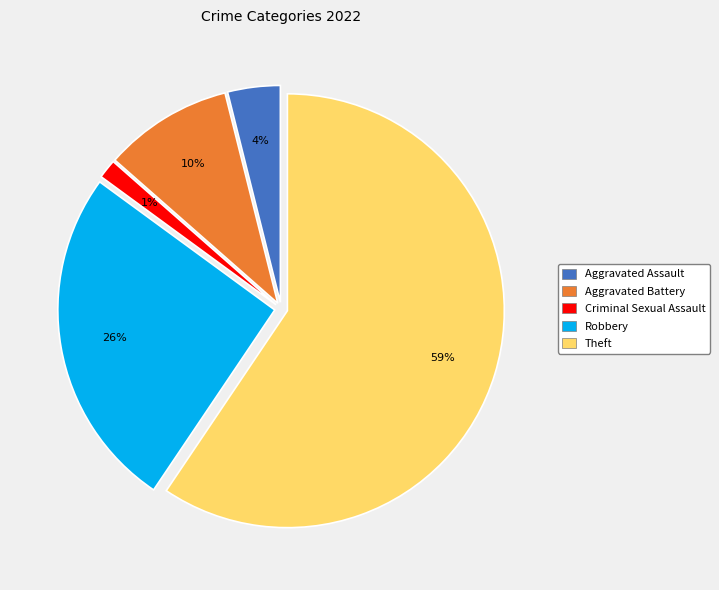

Does any single category account for the majority?

Yes